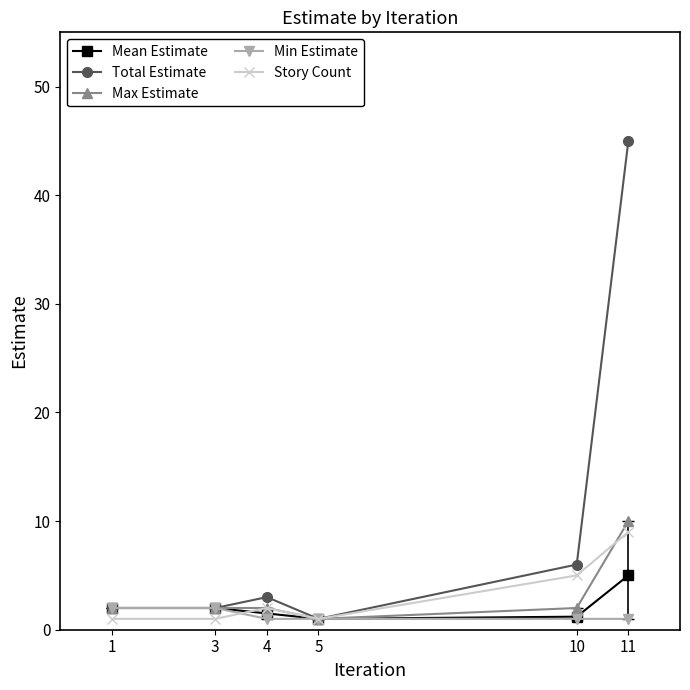

Which category has the highest value in the Max Estimate series?

11